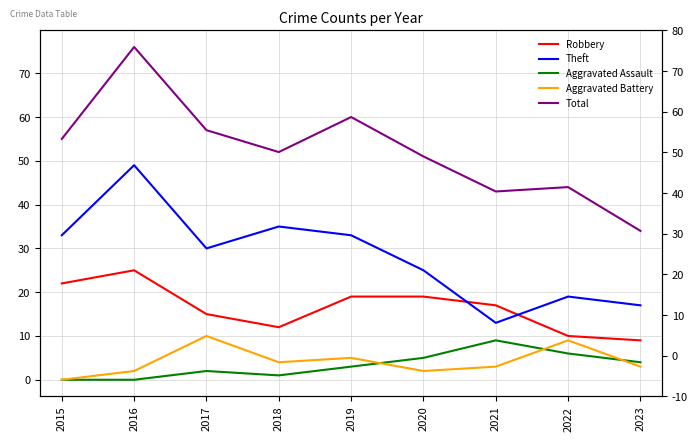

List the series in order of their peak value, highest first.

Total, Theft, Robbery, Aggravated Battery, Aggravated Assault